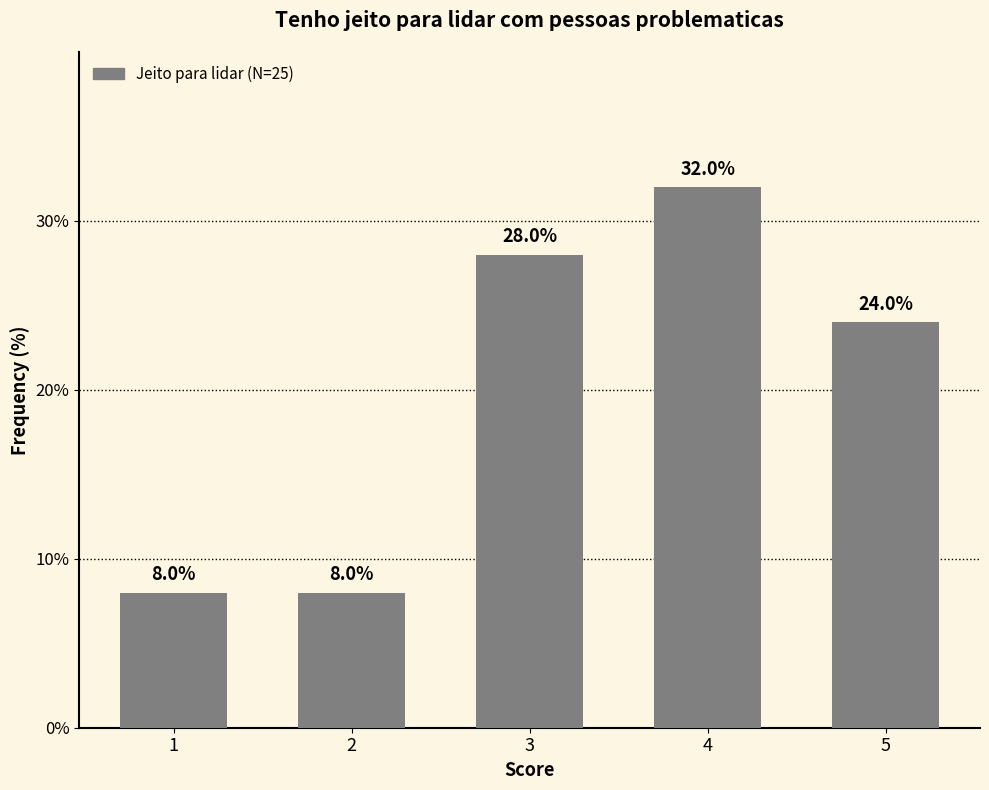

Reading left to right, transcribe all the data shown in this chart.

1=8.0	2=8.0	3=28.0	4=32.0	5=24.0